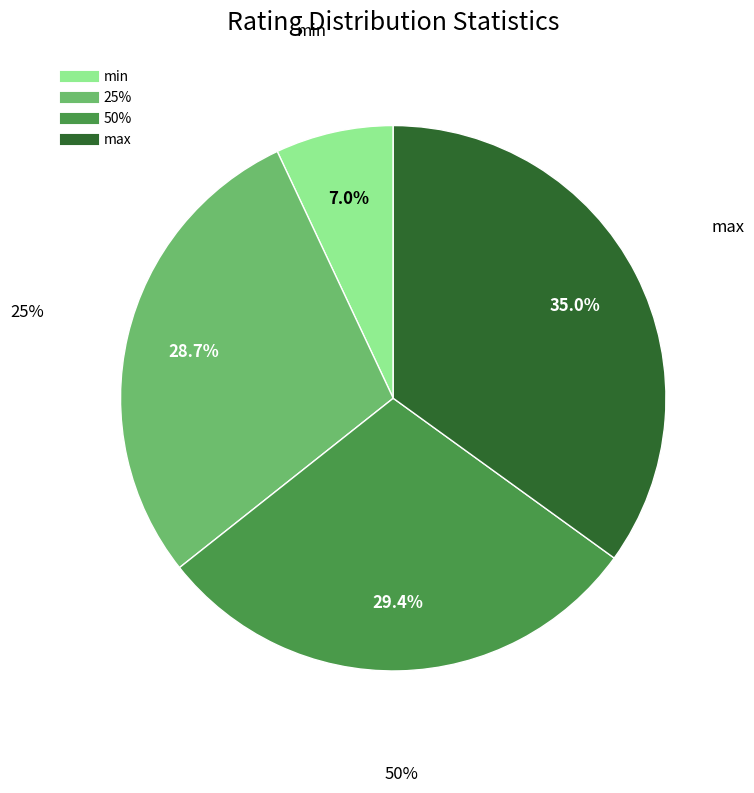

Does any single category account for the majority?

No